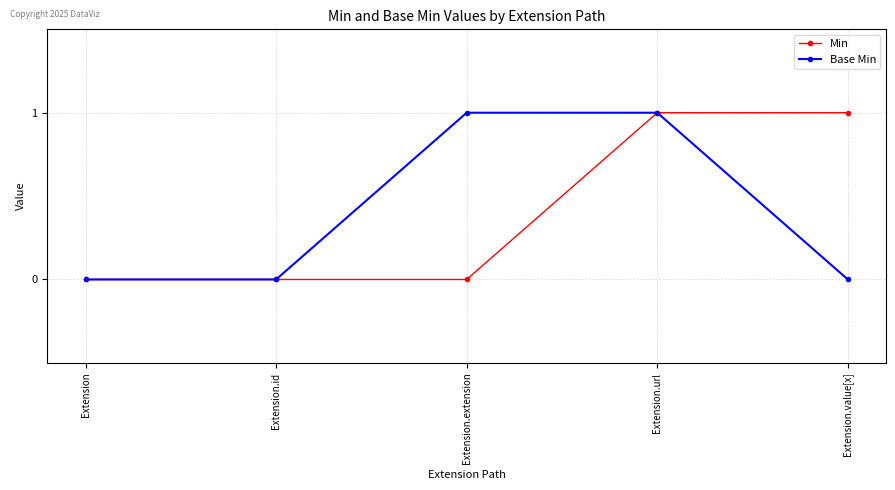

Between Extension.url and Extension.value[x], which series saw the biggest shift?

Base Min